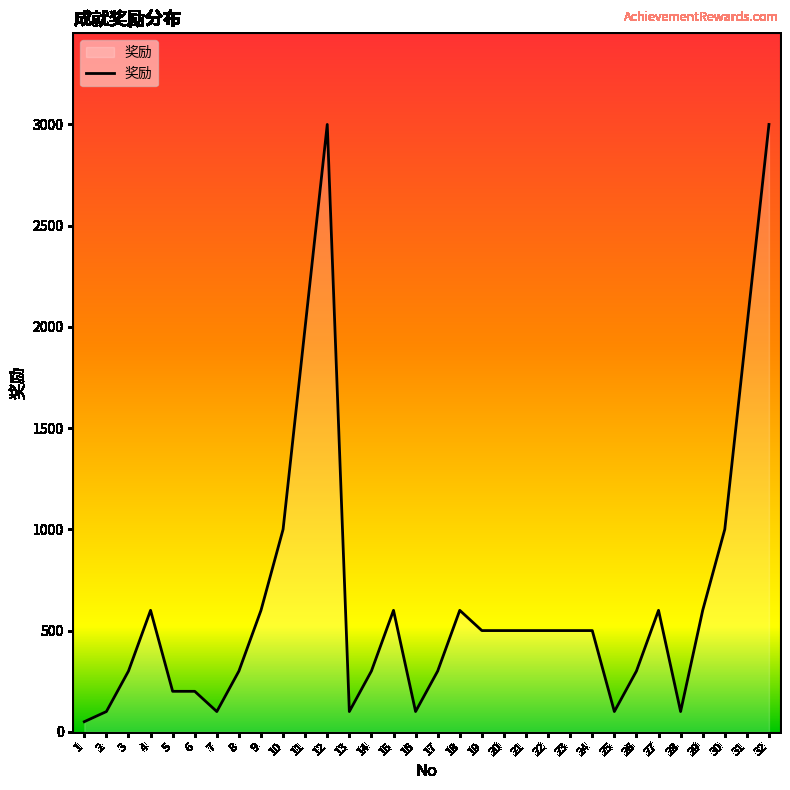

What is the difference between the maximum and minimum values?

2950